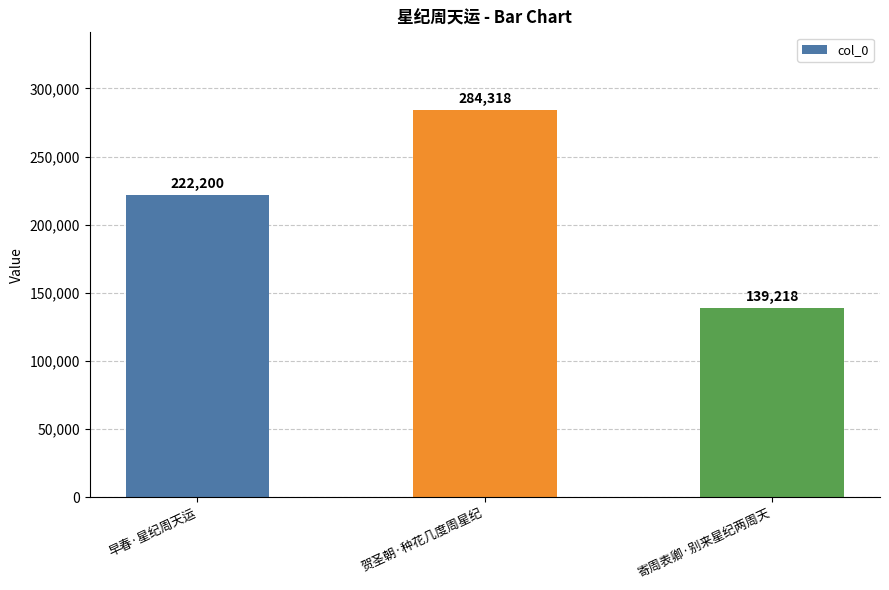

How many values are between 139218 and 284318?

3